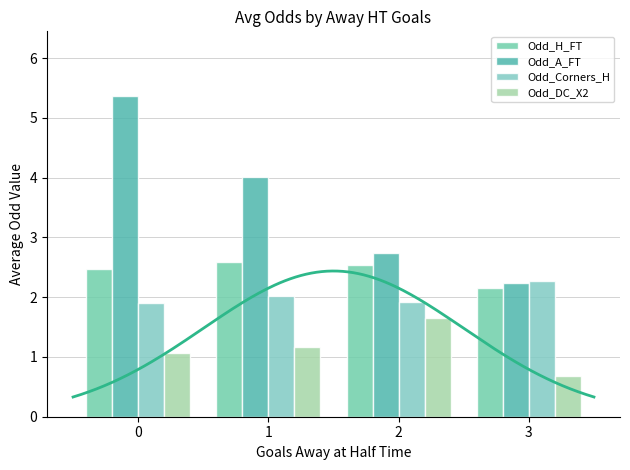

What is the value of the Odd_Corners_H bar at the 2nd from the left?

2.0